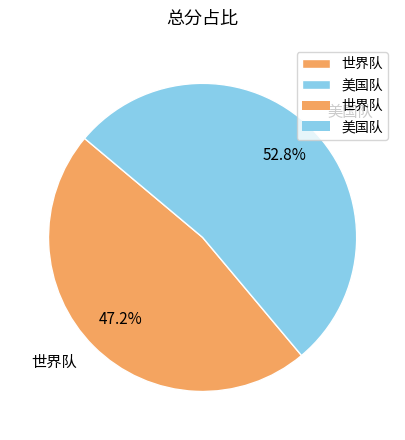

What percentage do 美国队 and 世界队 together represent?

100.0%